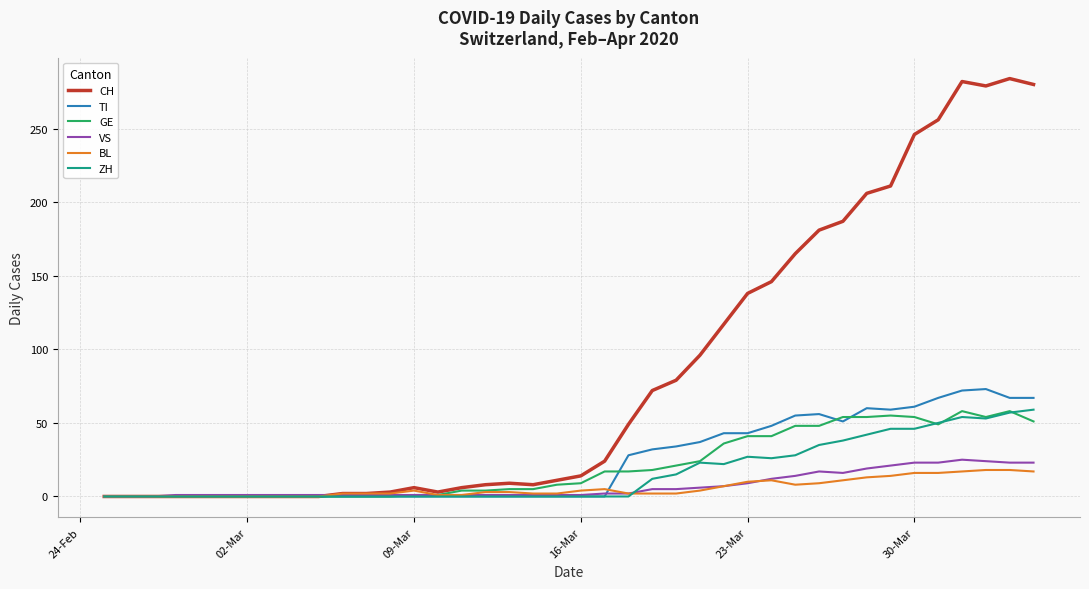

What is the greatest value displayed?

284